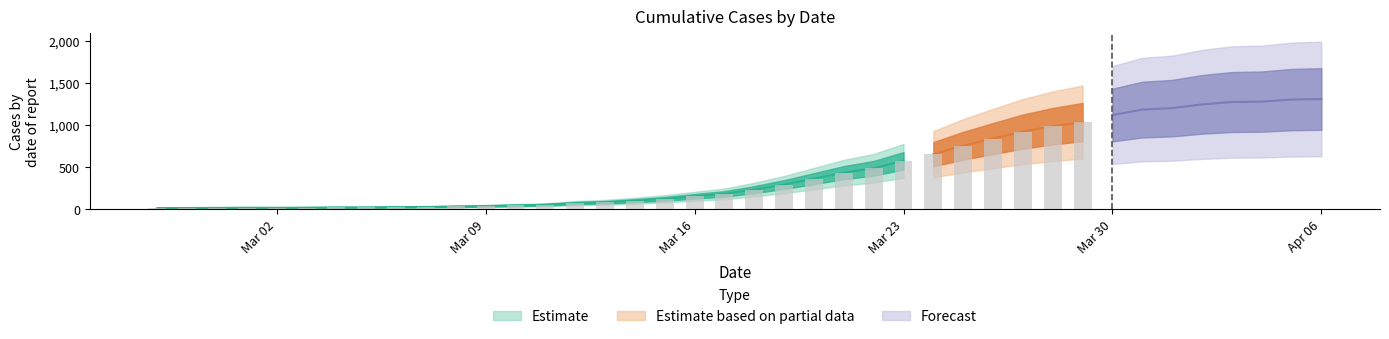

List the labels in order of value, smallest first.

2020-02-27, 2020-02-28, 2020-02-29, 2020-03-02, 2020-03-01, 2020-03-03, 2020-03-04, 2020-03-05, 2020-03-06, 2020-03-07, 2020-03-08, 2020-03-09, 2020-03-10, 2020-03-11, 2020-03-12, 2020-03-13, 2020-03-14, 2020-03-15, 2020-03-16, 2020-03-17, 2020-03-18, 2020-03-19, 2020-03-20, 2020-03-21, 2020-03-22, 2020-03-23, 2020-03-24, 2020-03-25, 2020-03-26, 2020-03-27, 2020-03-28, 2020-03-29, 2020-03-30, 2020-03-31, 2020-04-01, 2020-04-02, 2020-04-03, 2020-04-04, 2020-04-05, 2020-04-06